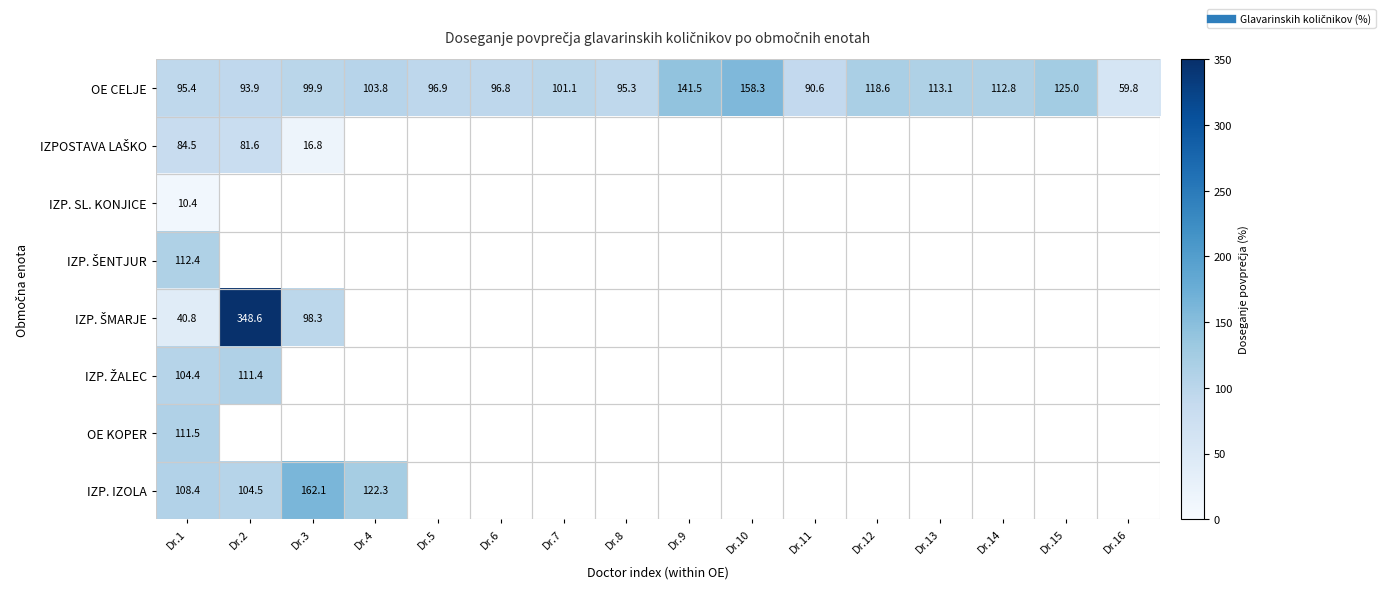

Which category has the highest value across all series?

Dr.2